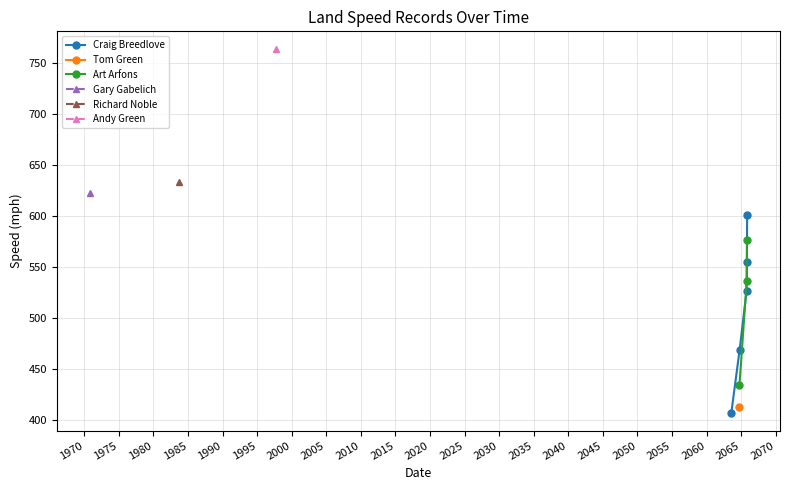

What is the label of the 4th point from the right?

11/15/65